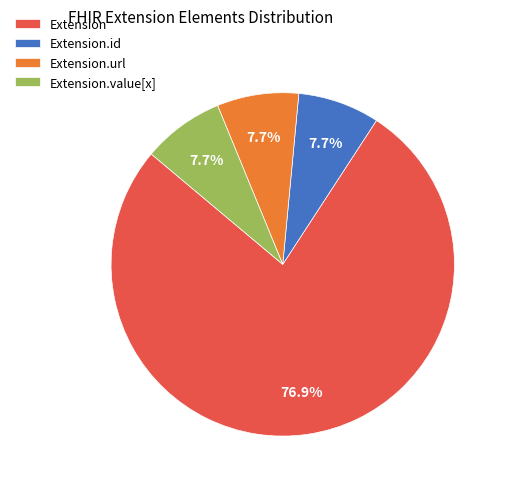

Is there a majority slice in this chart?

Yes